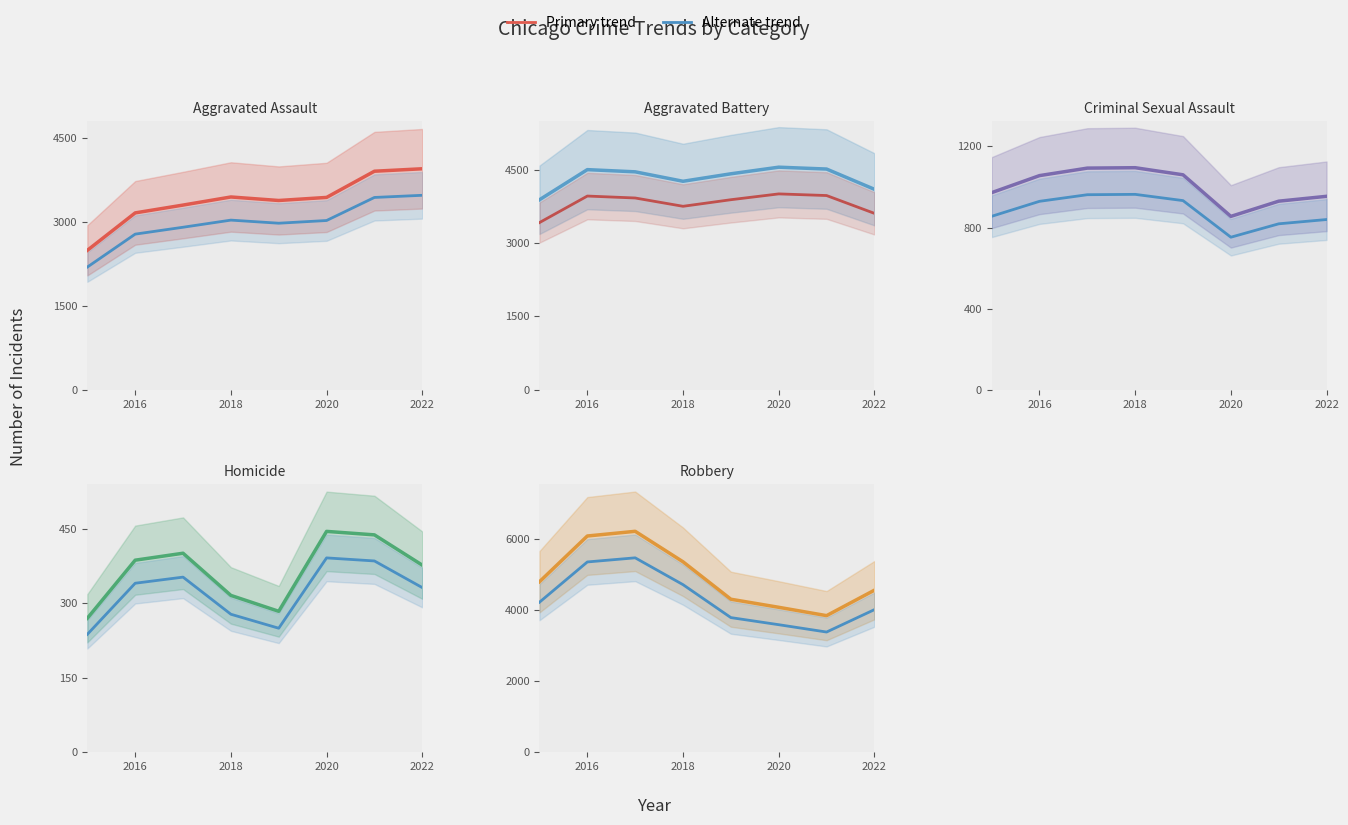

What is the sum of the Robbery values at 2021 and 2020?

7931